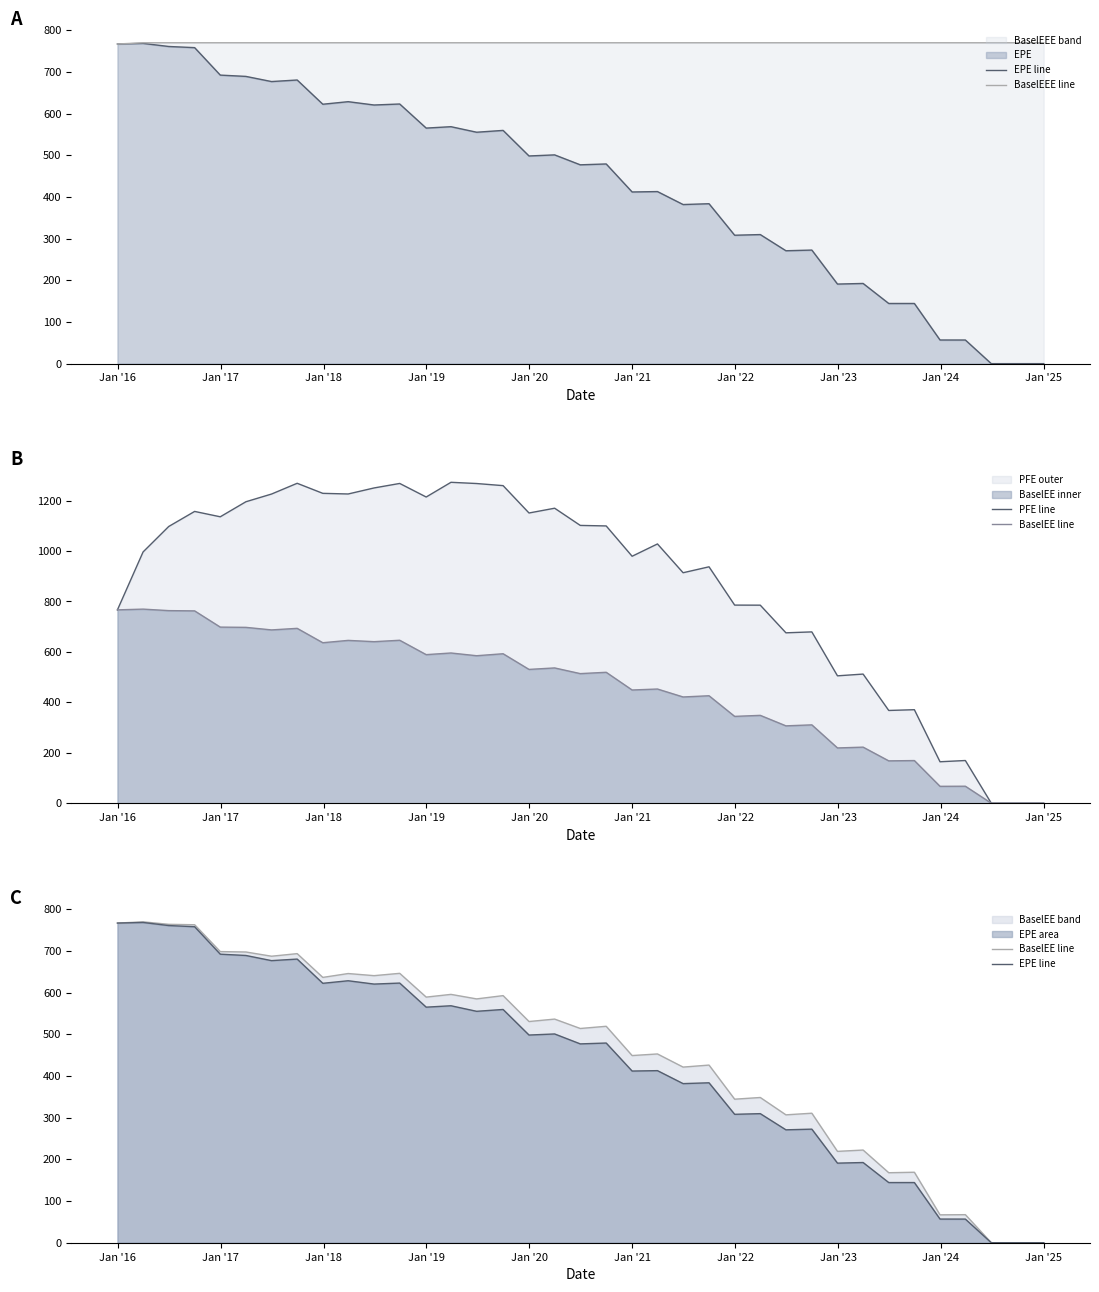

How many positive values does the EPE line series have?

34